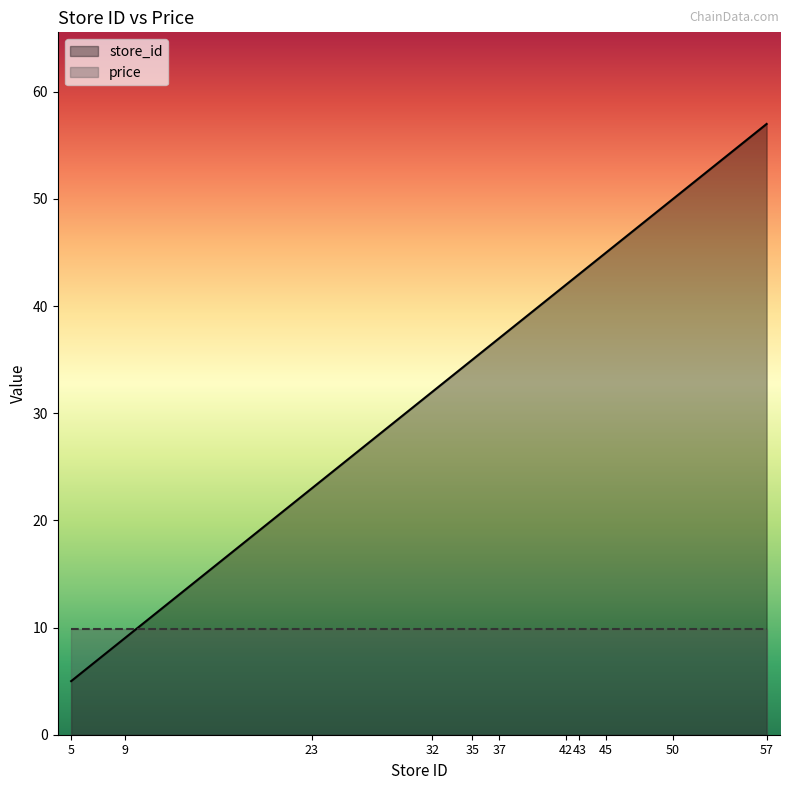

Rank the categories by value from lowest to highest.

5, 9, 23, 32, 35, 37, 42, 43, 45, 50, 57